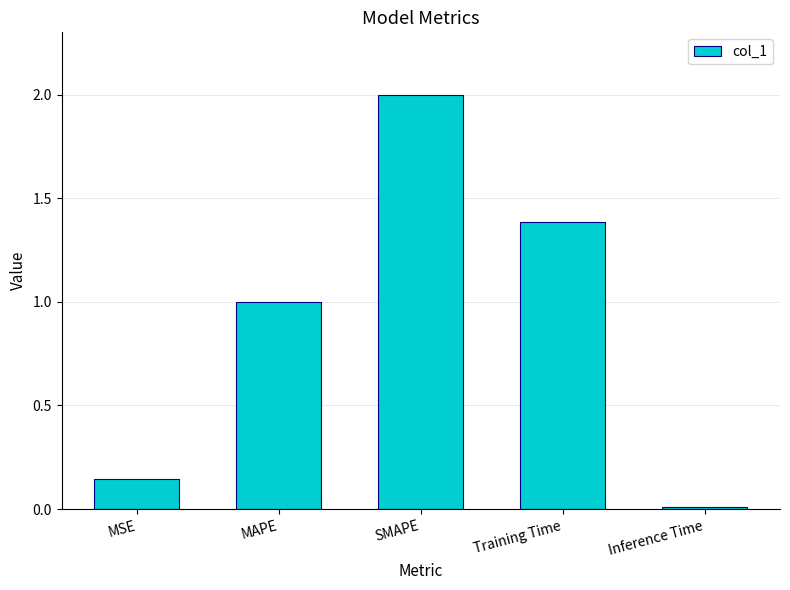

How many bars are there in total?

5